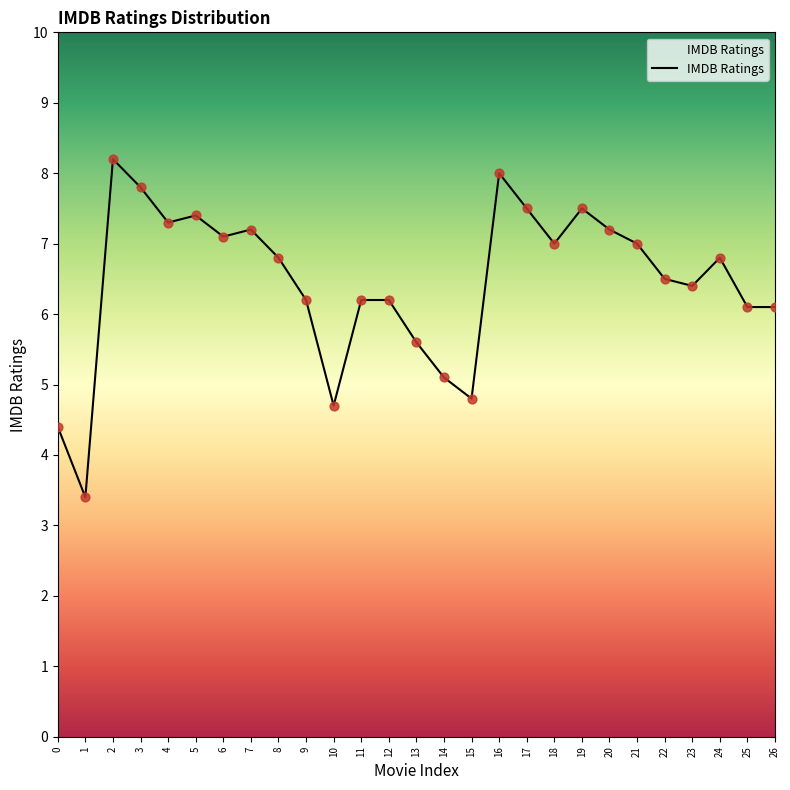

Approximately how many times larger is the value at 0 compared to 2?

0.5